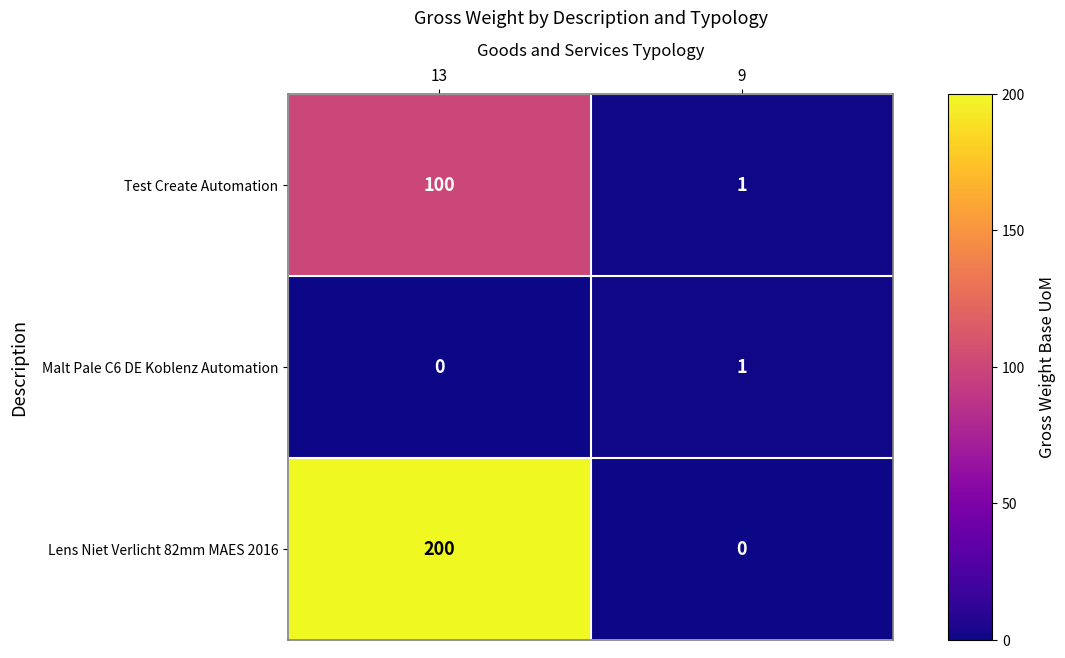

Where is Test Create Automation nearest to the value 50?

9